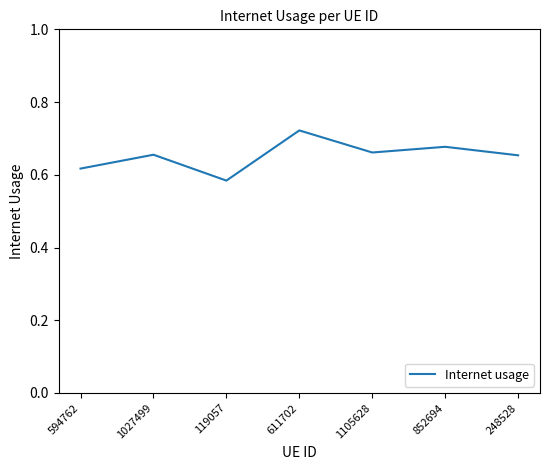

At which category does the chart reach its minimum across all series?

119057